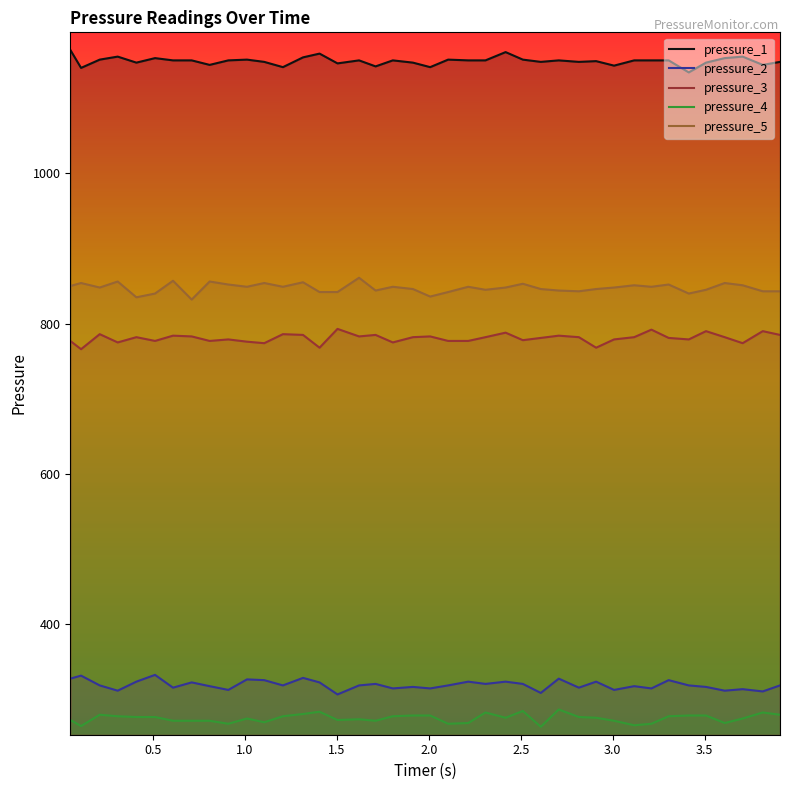

Which series has the largest total across all categories?

pressure_1